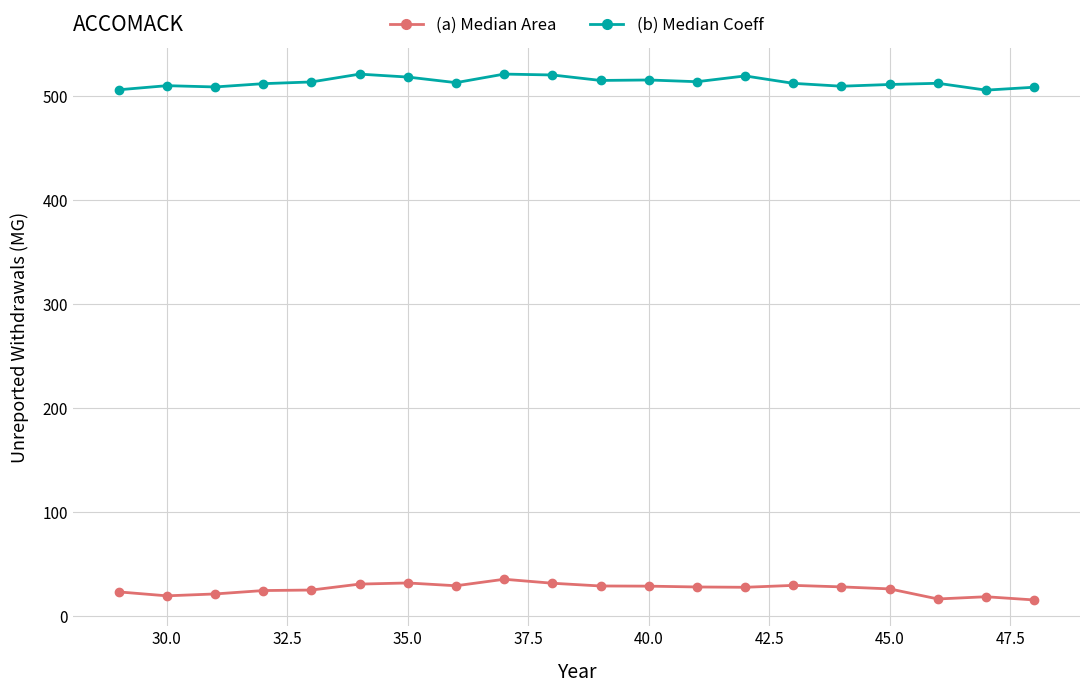

At how many categories does at least one series exceed 156?

20